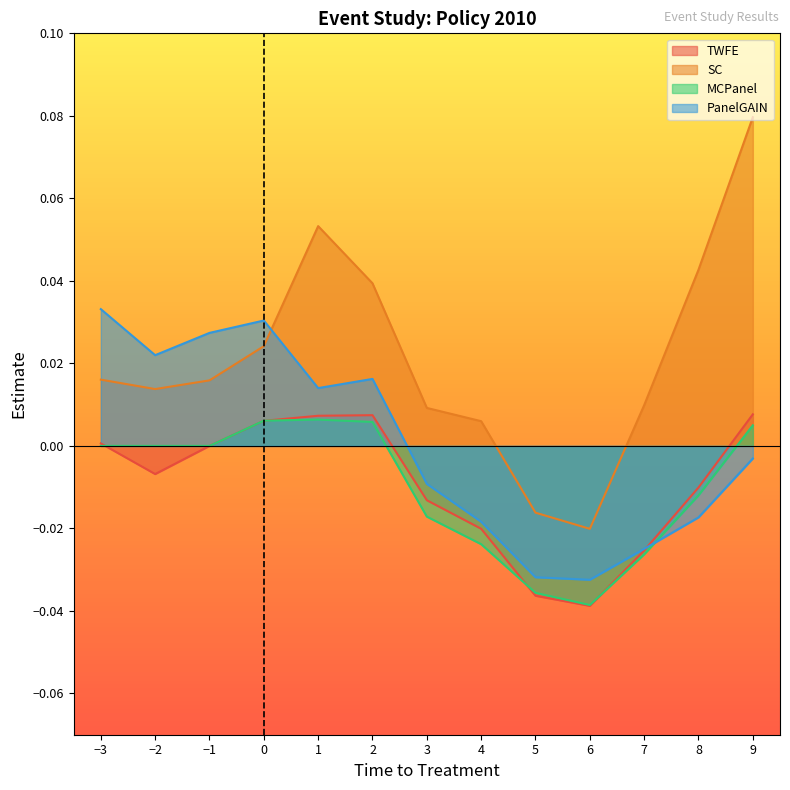

How many values in the MCPanel series exceed 0?

4